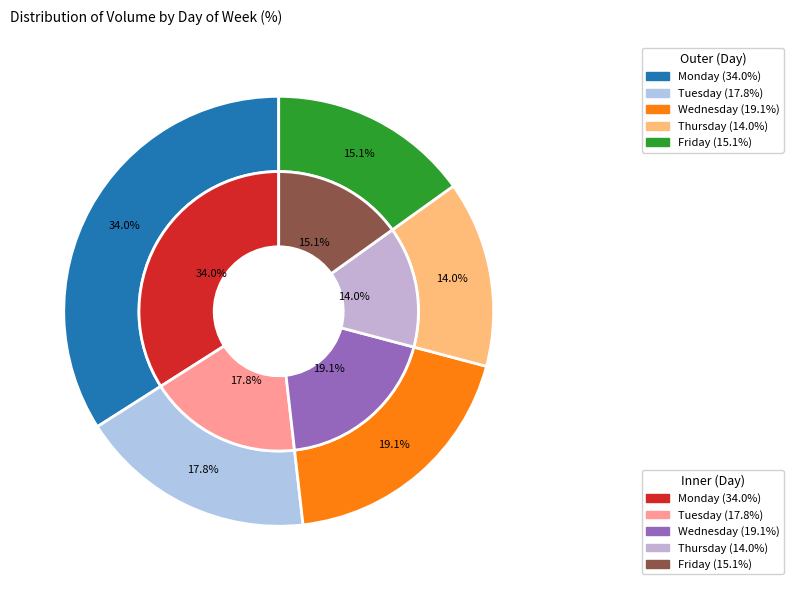

Is it true that Friday is 5% of the pie?

False